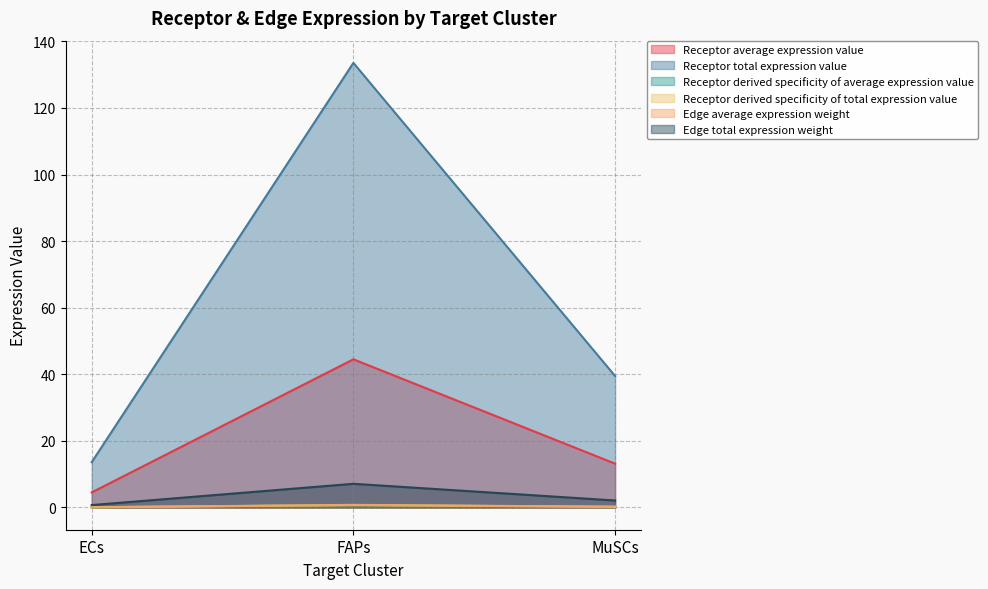

What is the total value across all series at FAPs?

187.4